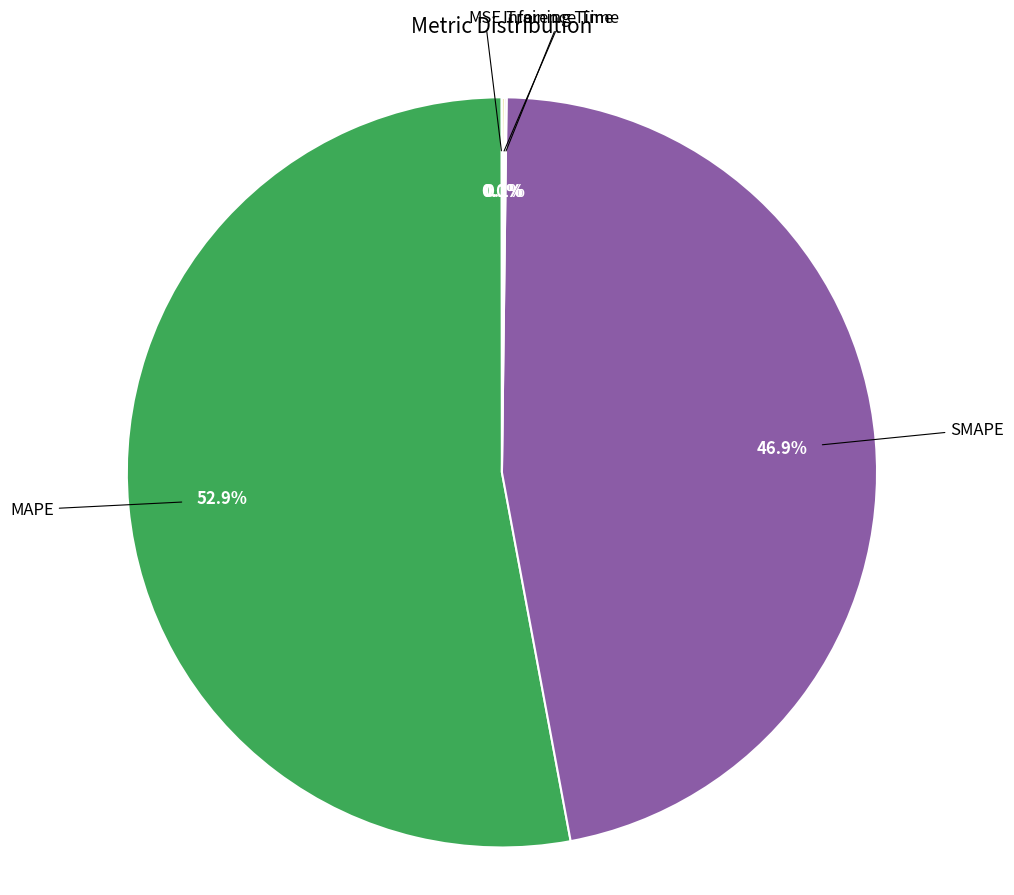

What portion of the pie excludes MAPE?

47.1%